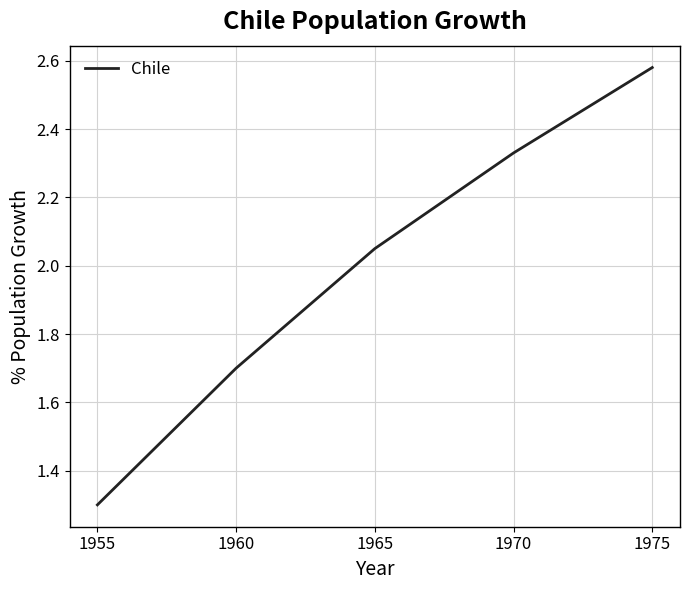

True or false: the data shows 0.5 at 1955.

False